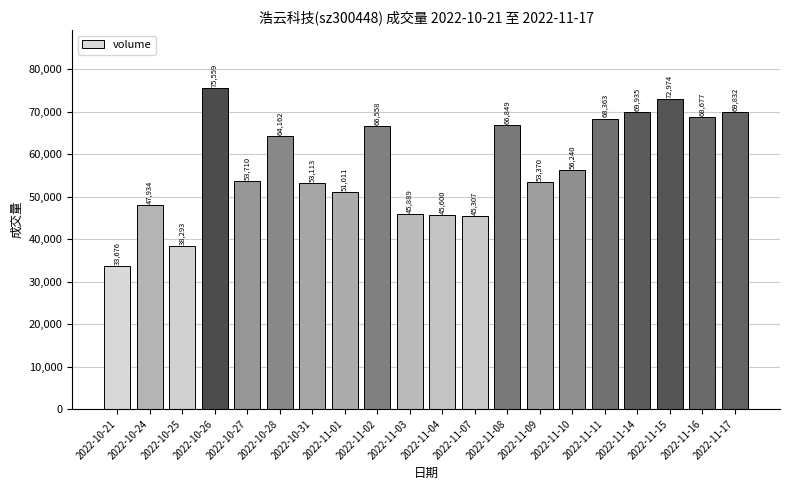

How many values are below 56240?

10